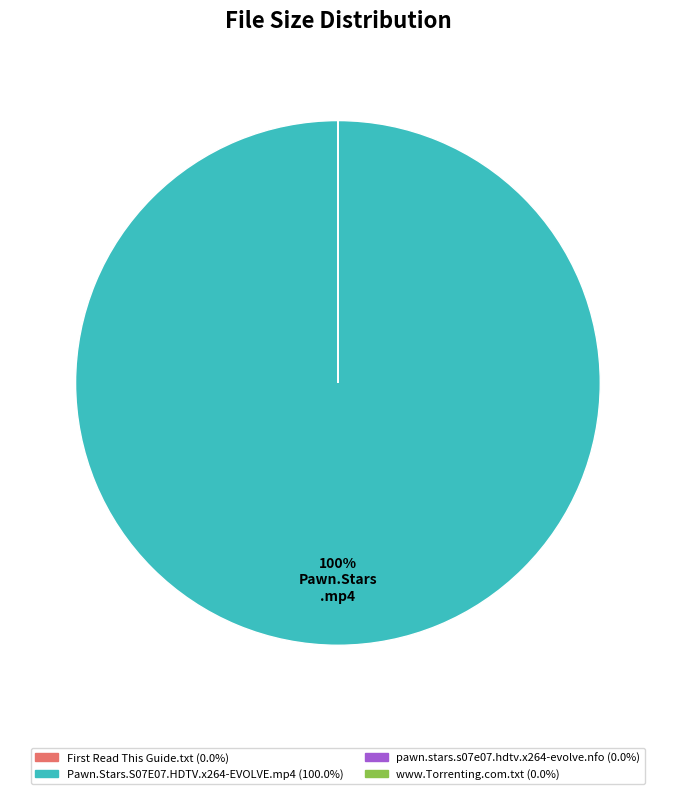

The Pawn.Stars.S07E07.HDTV.x264-EVOLVE.mp4 slice represents 90% of the pie. True or false?

False